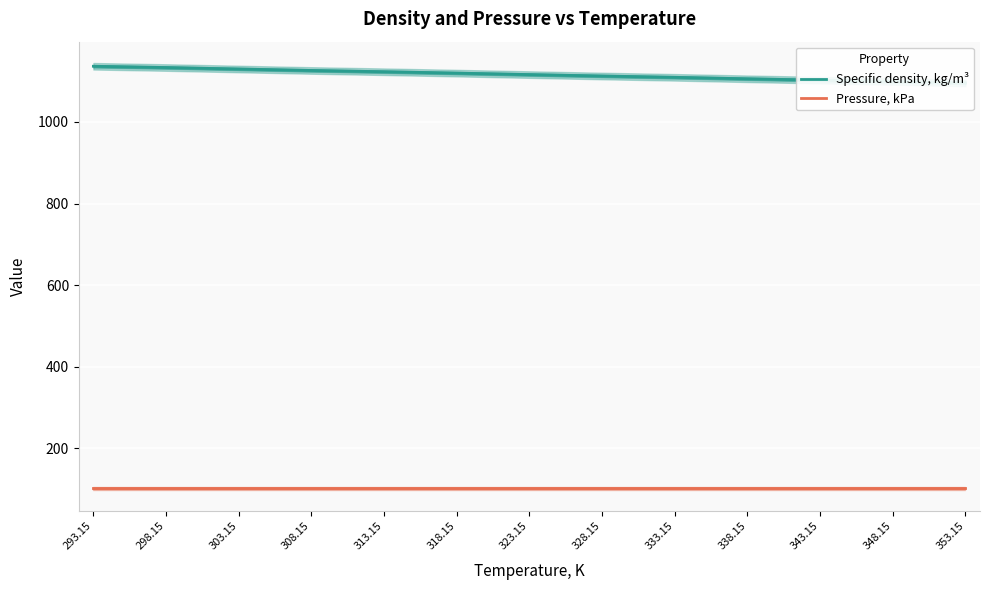

Reading left to right, what are all the values shown in this chart?

Specific density, kg/m³: 1136.6	1133.5	1129.9	1126.3	1123.2	1119.8	1116.2	1112.7	1109.5	1105.9	1102.6	1099.3	1095.8
Pressure, kPa: 101.3	101.3	101.3	101.3	101.3	101.3	101.3	101.3	101.3	101.3	101.3	101.3	101.3